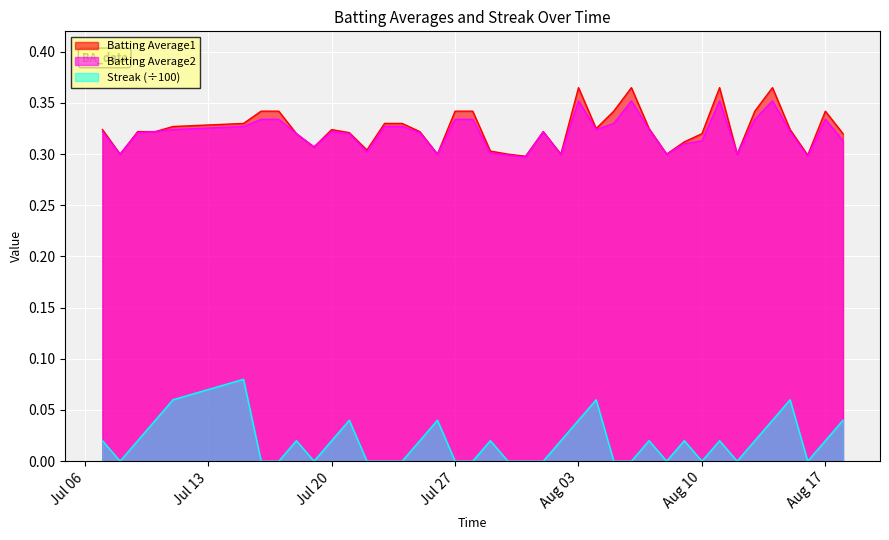

In Batting Average2, how many points are higher than both neighbors (excluding endpoints)?

7